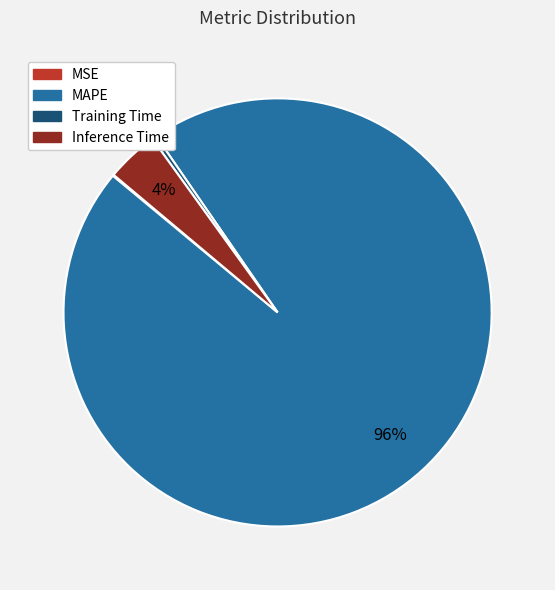

To the nearest percent, what is the average slice percentage?

25%